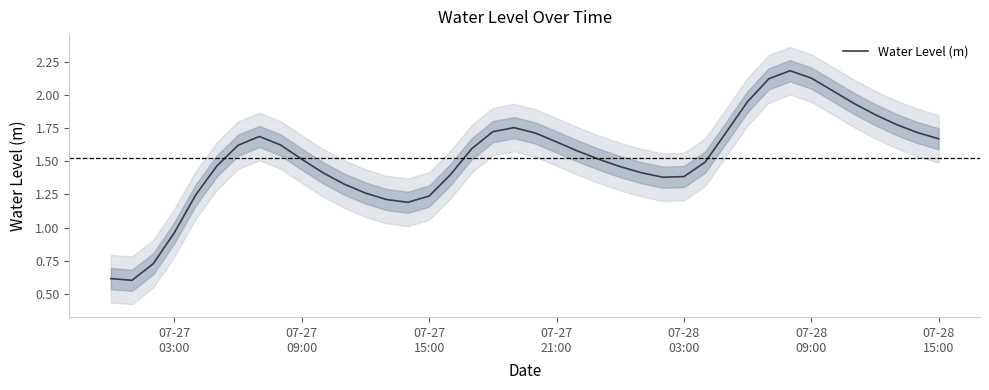

What is the lowest value of the Water Level (m) series?

0.6